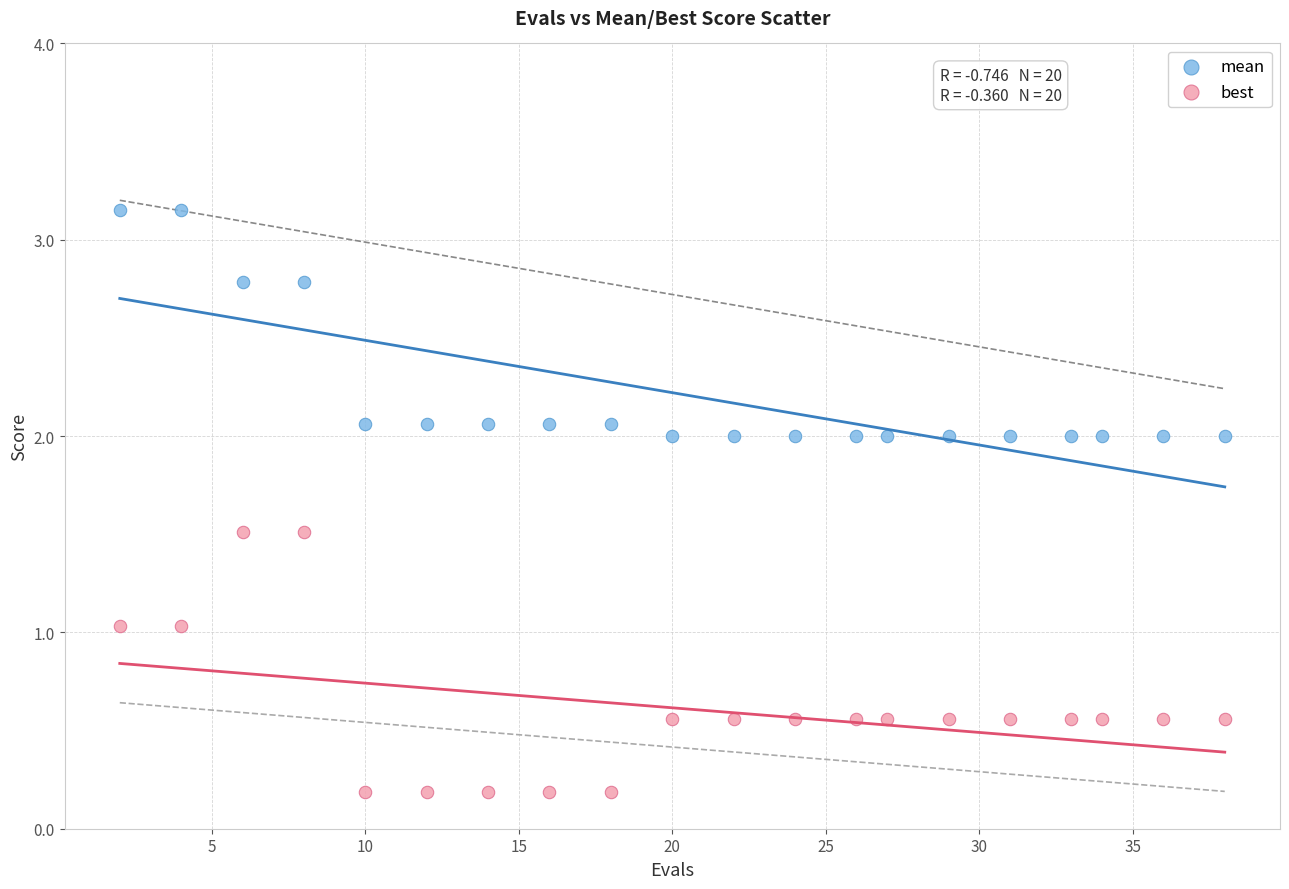

What is the X range (max minus min) for the scatter plot?

36.0